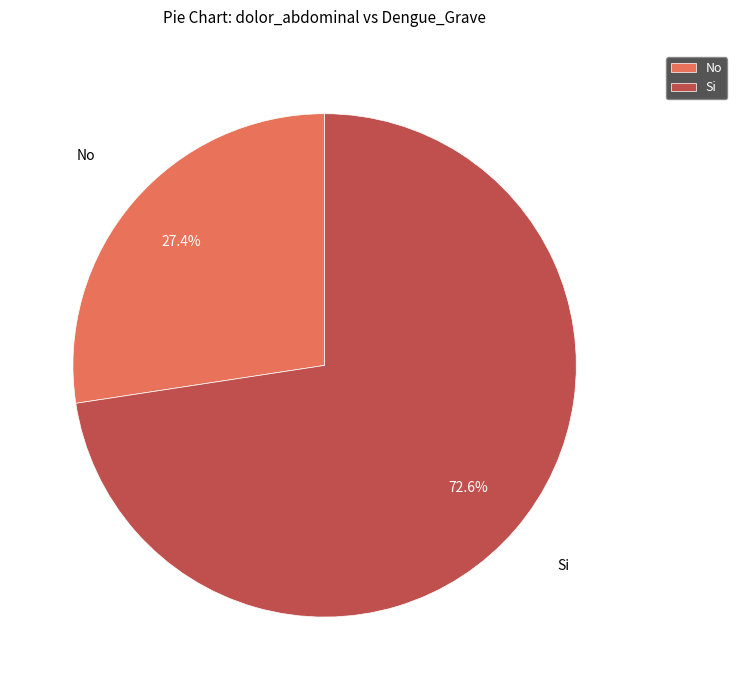

Rank the categories by value from lowest to highest.

No, Si